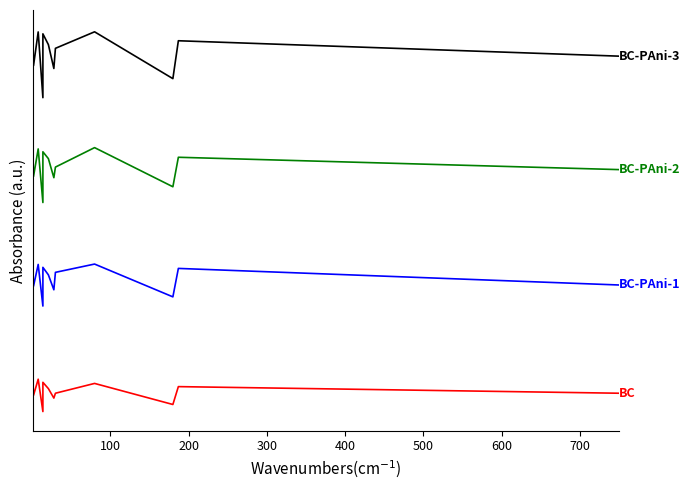

List the series in order of their overall mean, highest first.

BC-PAni-3, BC-PAni-2, BC-PAni-1, BC